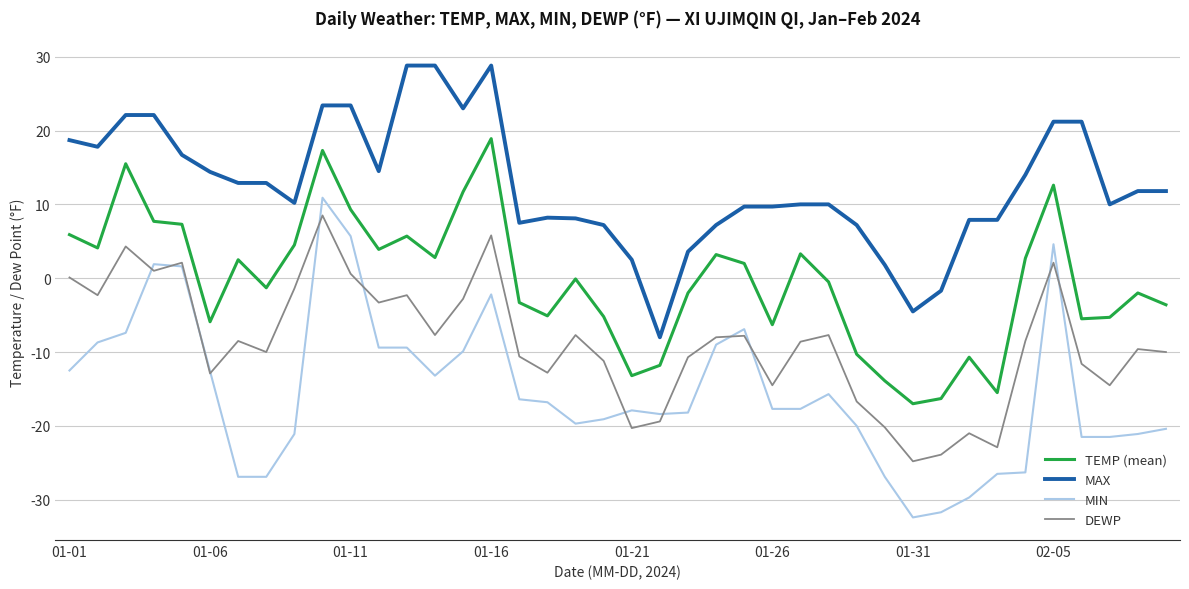

What is the difference between the maximum and minimum values in the MAX series?

36.8